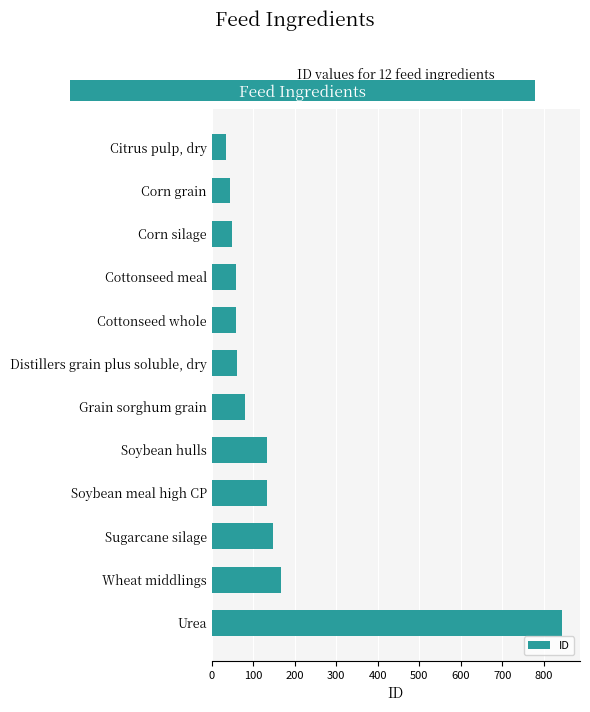

What is the label of the 2nd bar from the bottom?

Wheat middlings